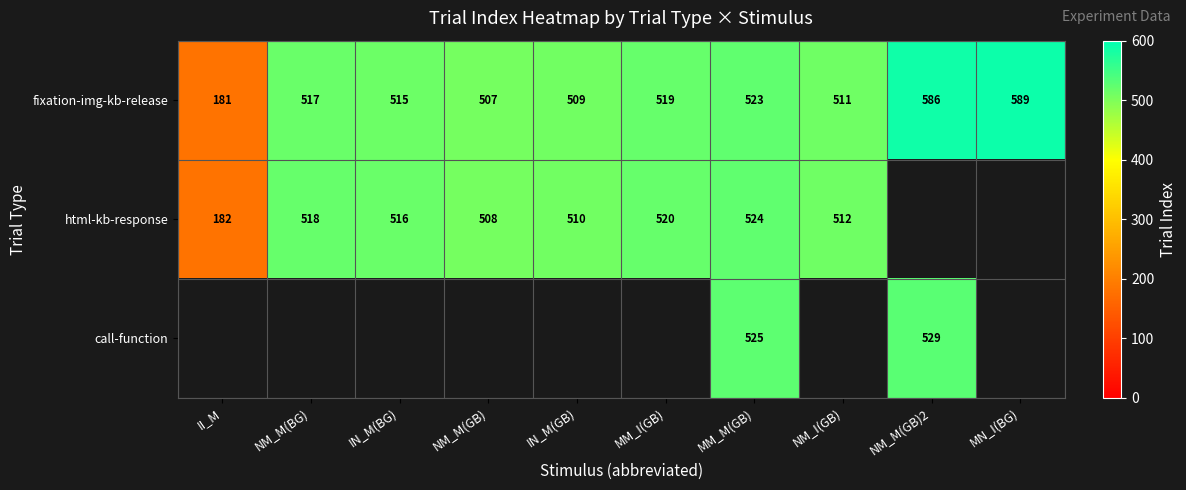

Rank the series at MM_M(GB) from highest to lowest value.

call-function, html-kb-response, fixation-img-kb-release